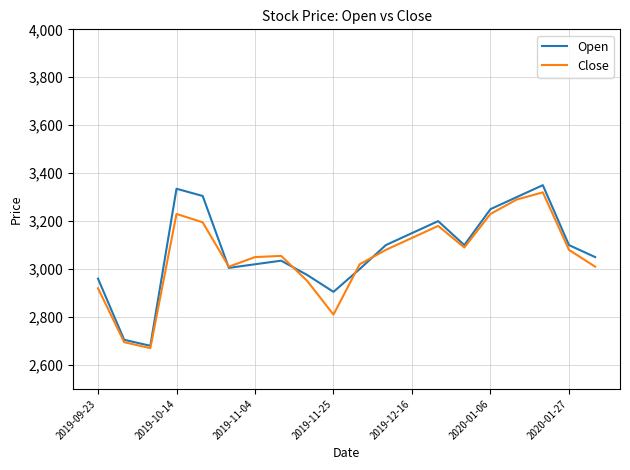

Which series has the largest range (max minus min)?

Open